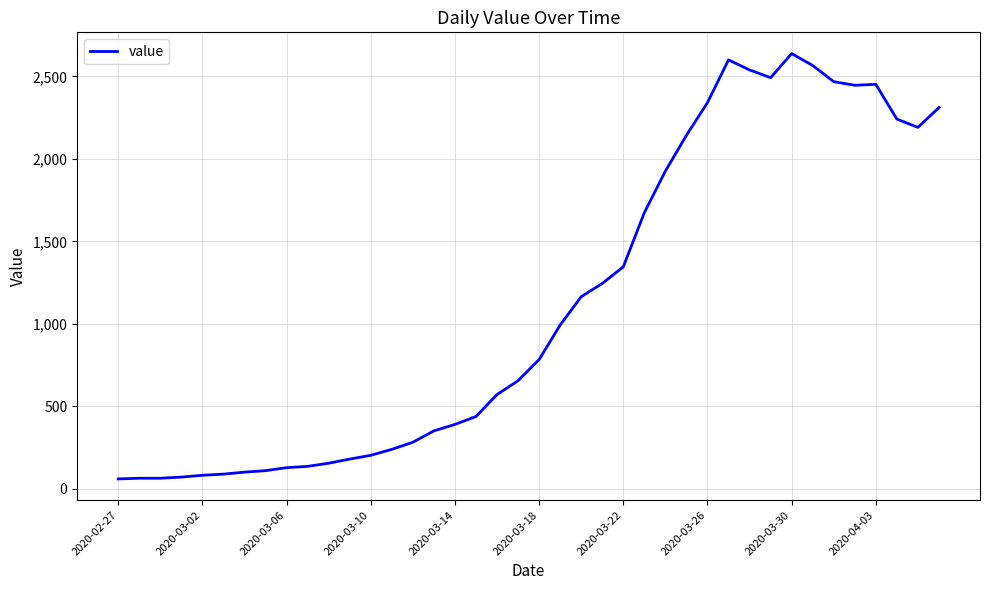

What is the greatest value displayed?

2638